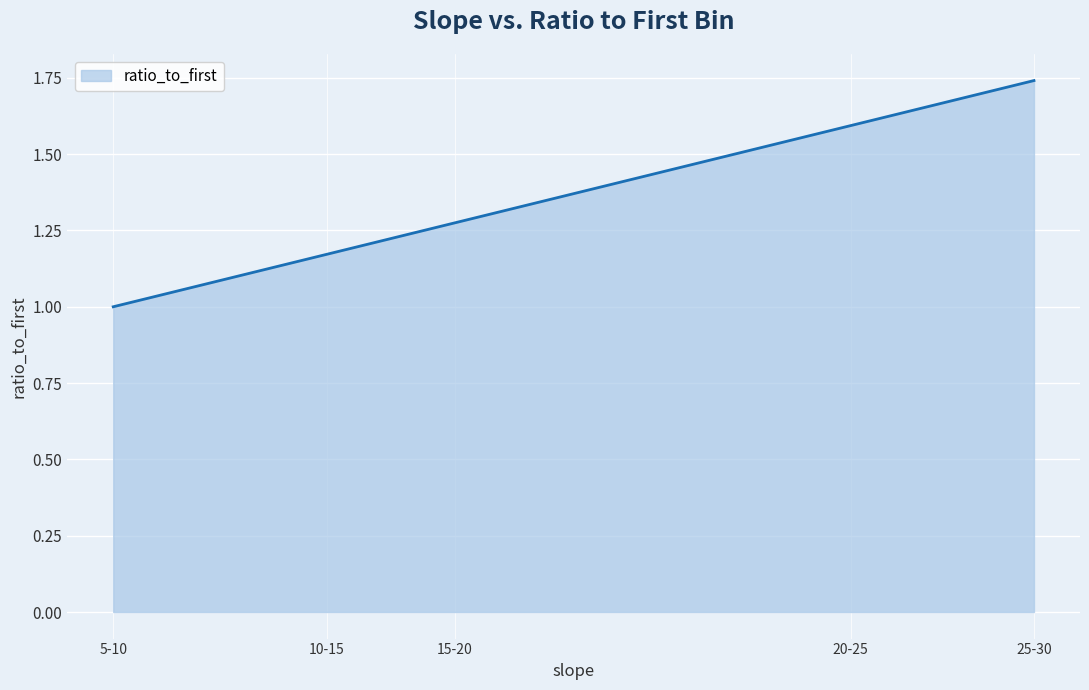

Rank the categories by value from lowest to highest.

5-10, 10-15, 15-20, 20-25, 25-30